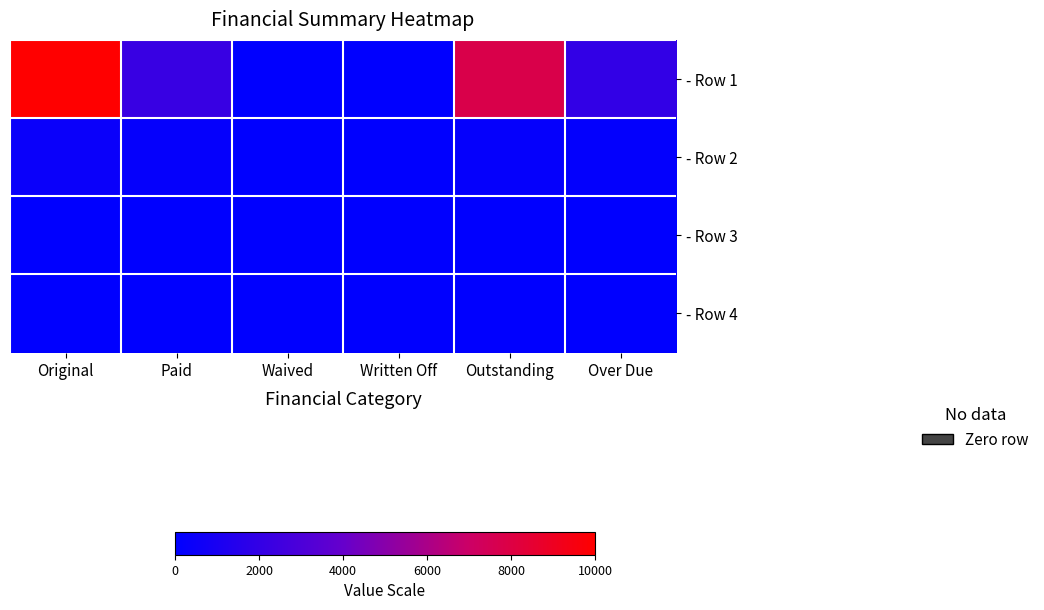

List the series in order of their peak value, highest first.

- Row 1, - Row 2, - Row 4, - Row 3